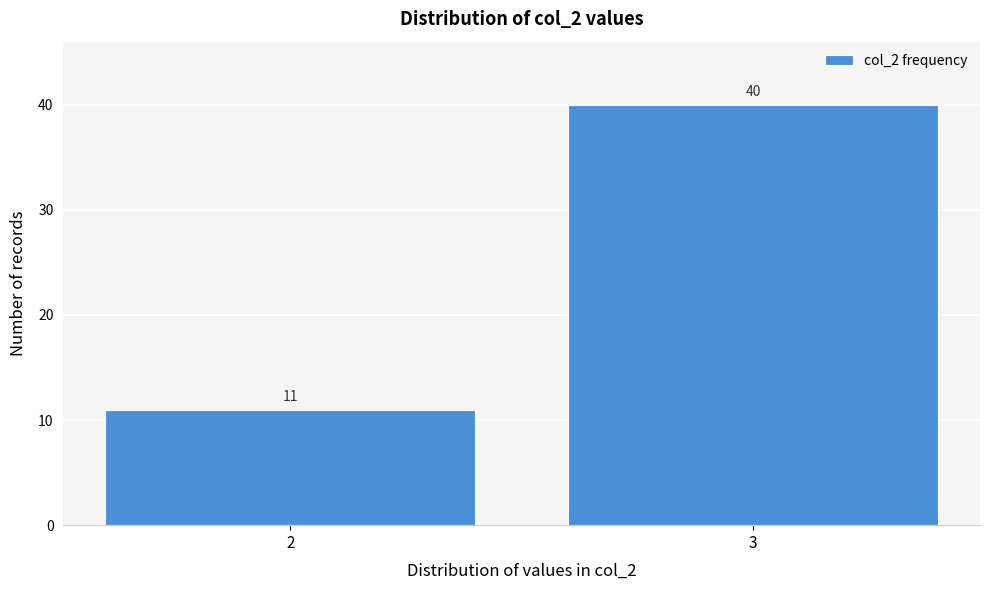

Reading left to right, list all the values displayed in this chart.

11	40